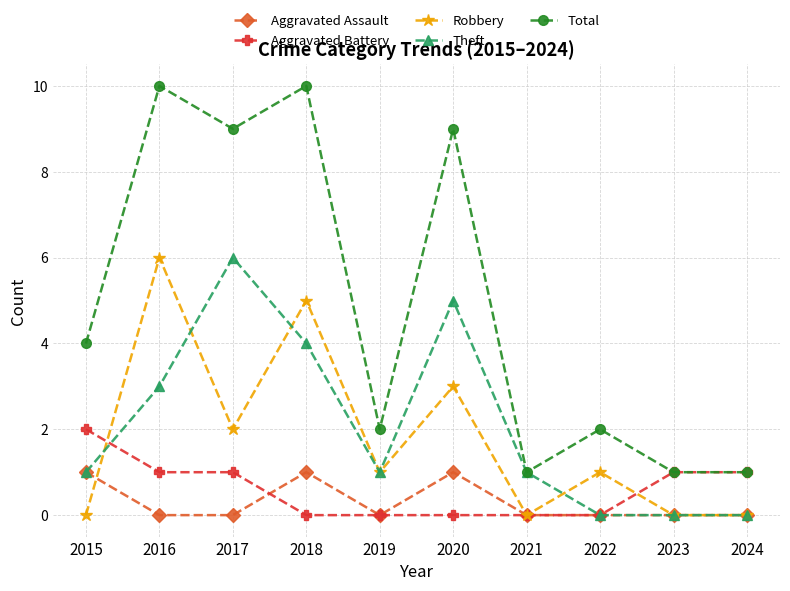

Reading right to left, extract all data points from this chart.

Aggravated Assault: 0	0	0	0	1	0	1	0	0	1
Aggravated Battery: 1	1	0	0	0	0	0	1	1	2
Robbery: 0	0	1	0	3	1	5	2	6	0
Theft: 0	0	0	1	5	1	4	6	3	1
Total: 1	1	2	1	9	2	10	9	10	4